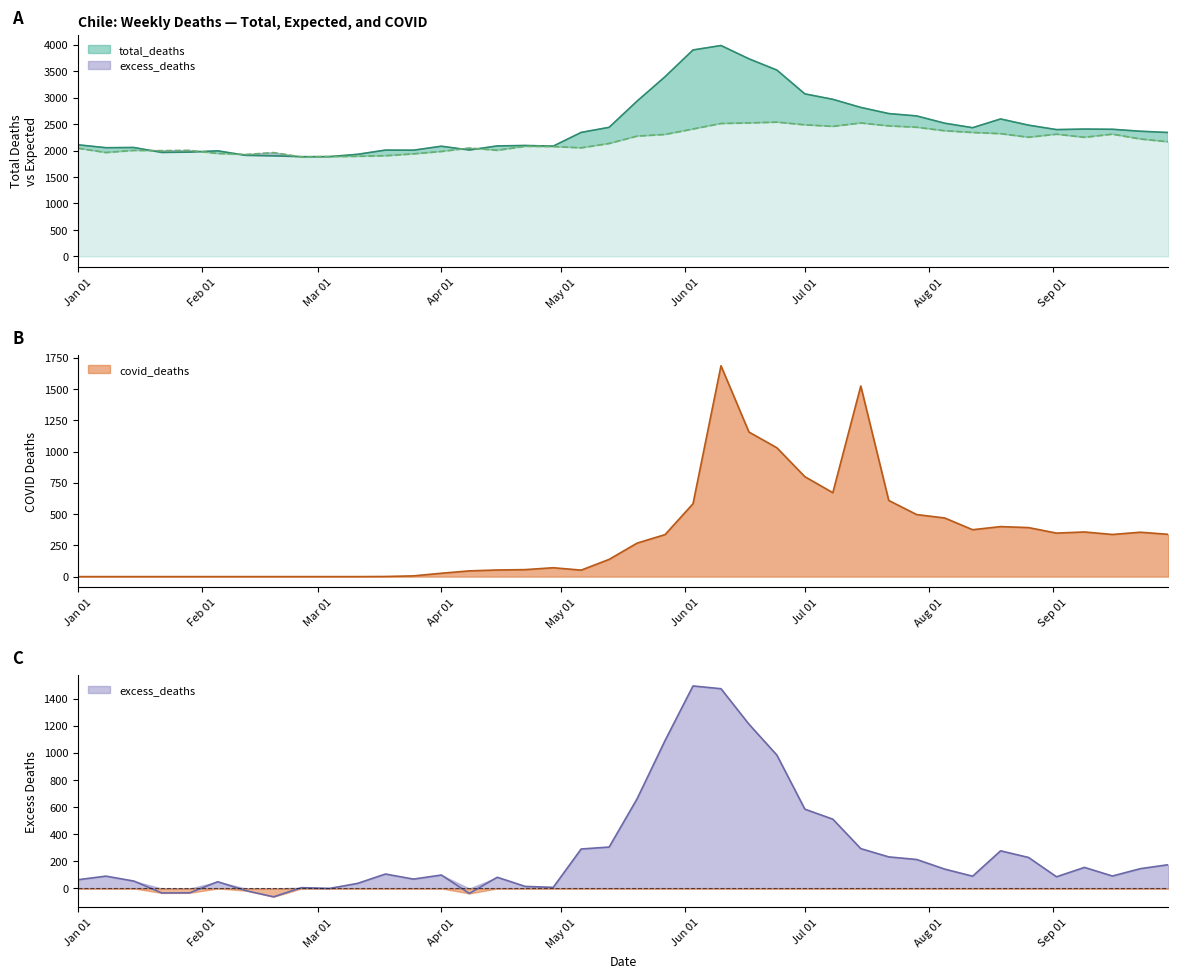

What is the sum of all excess_deaths values?

11246.3